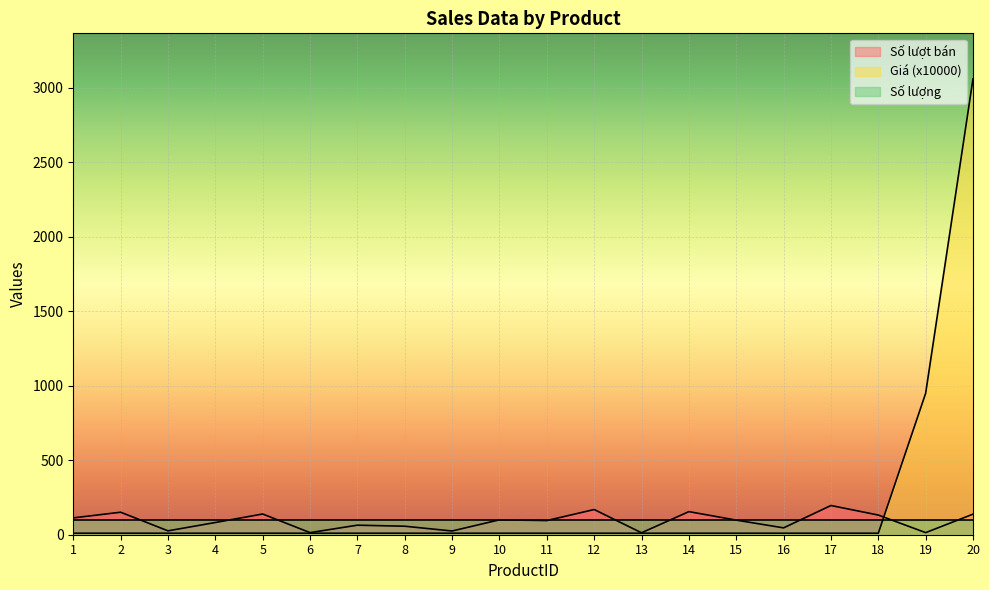

What is the value of the Giá (x10000) point at the 20th from the left?

3059